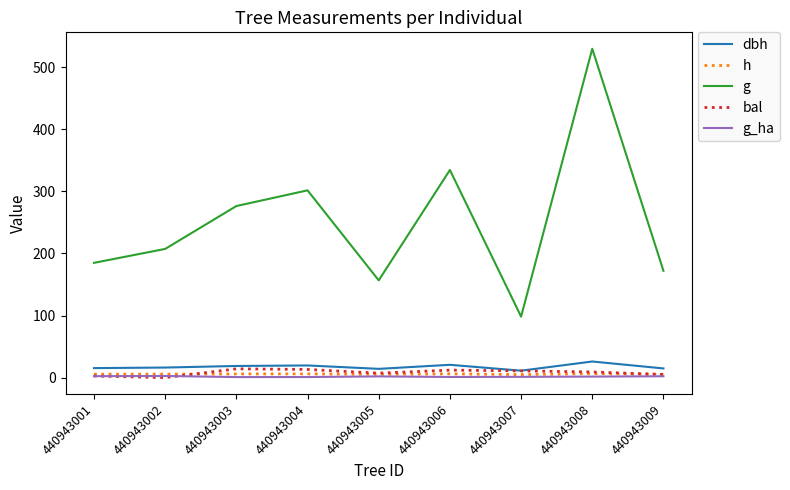

At how many categories does at least one series exceed 233?

4